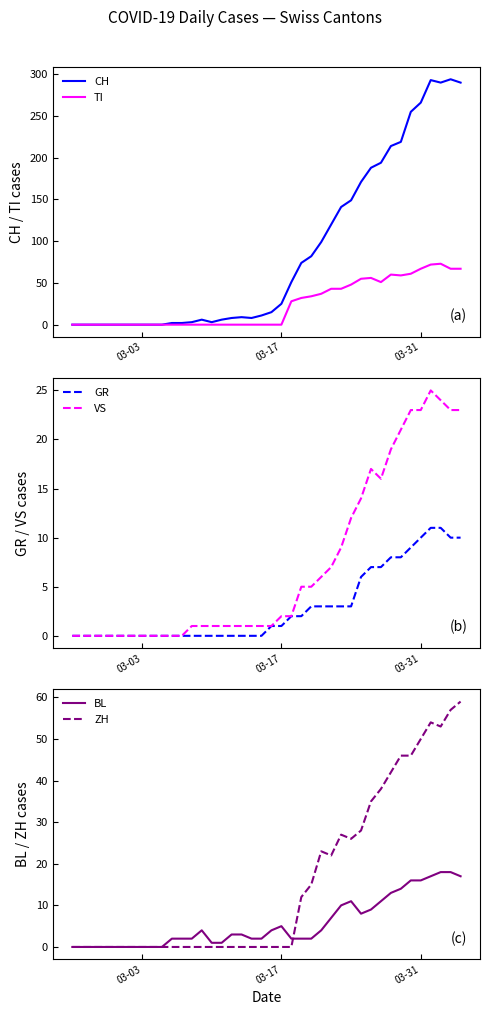

True or false: ZH has a value of 30 at 03-31.

False